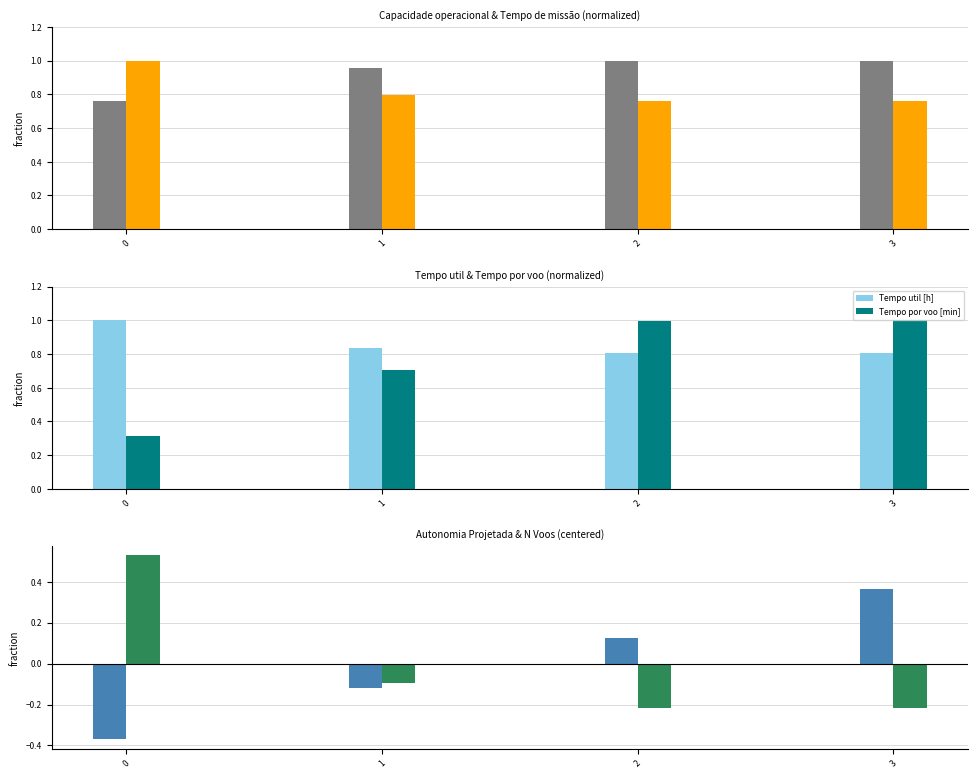

What is the difference between the highest and lowest values at 3?

1.2